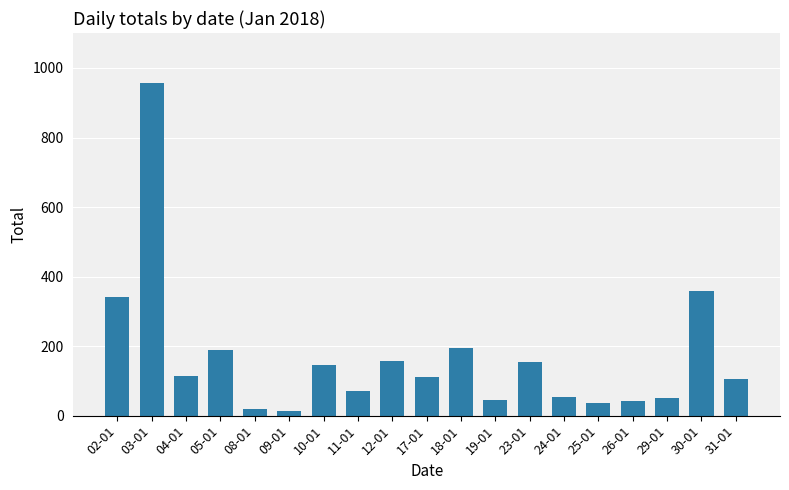

Approximately how many times larger is the value at 17-01 compared to 12-01?

0.7